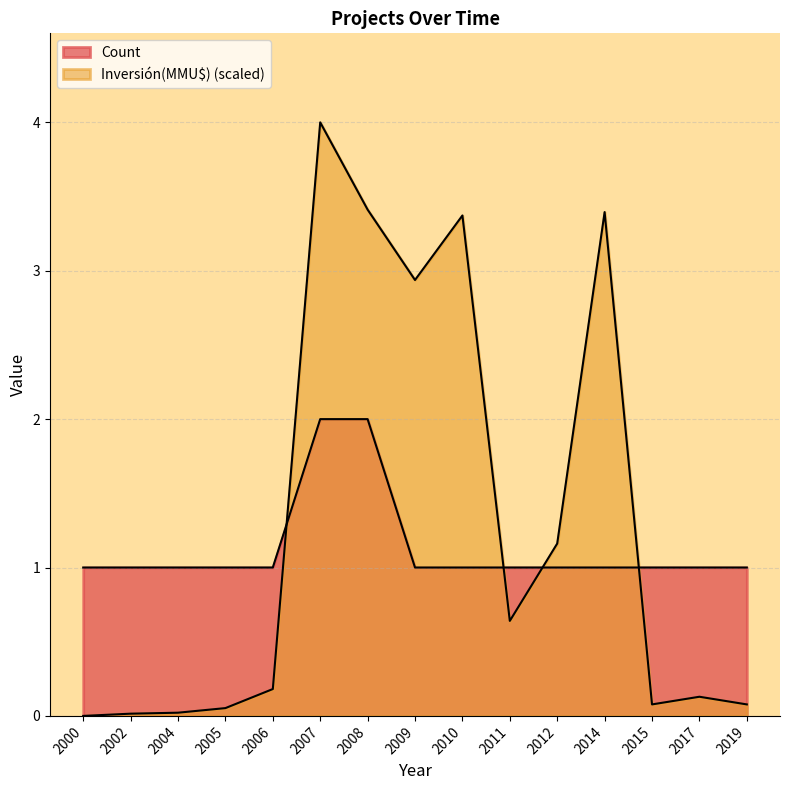

What is the average value of the Inversión(MMU$) series?

1.3